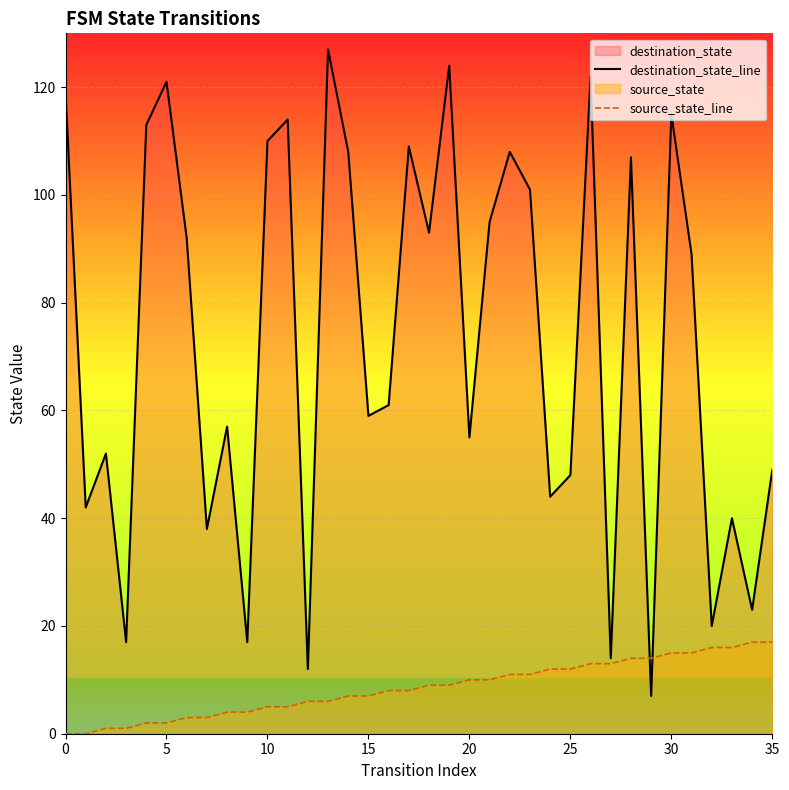

What is the difference between the highest and lowest values at 20?

45